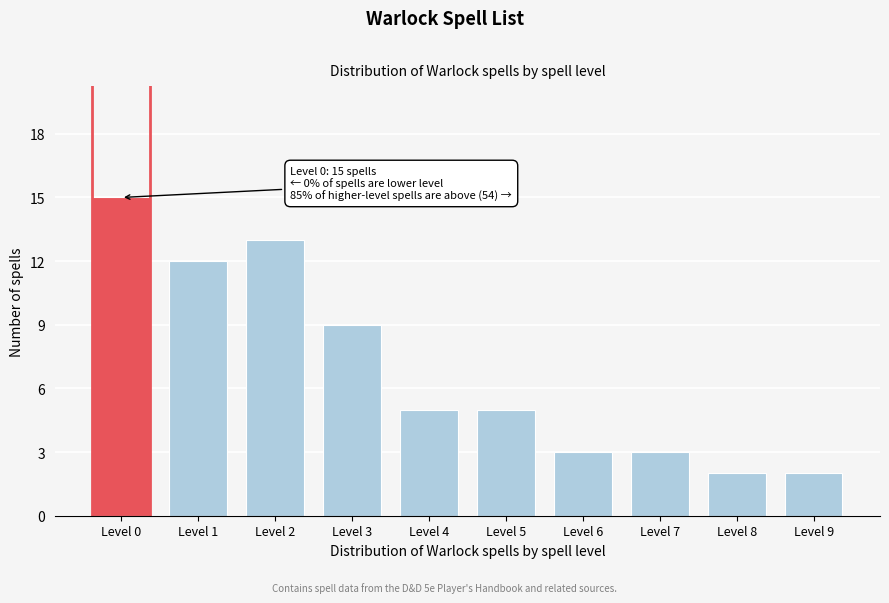

Reading right to left, extract all data points from this chart.

2	2	3	3	5	5	9	13	12	15